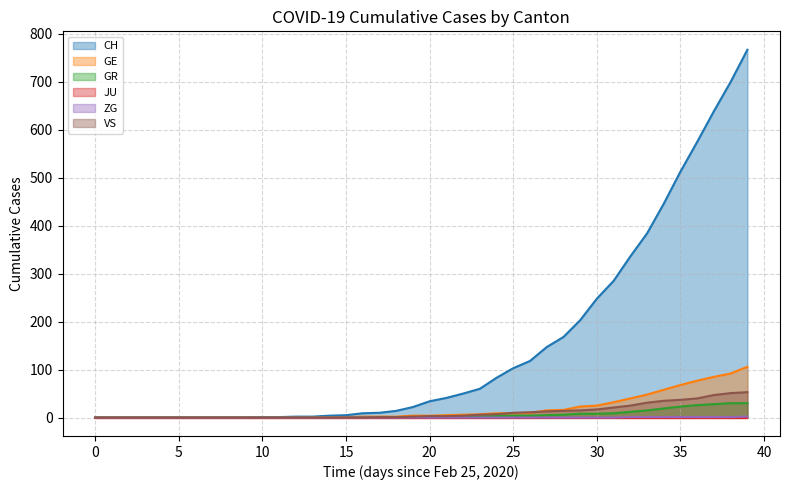

What is the total value across all series at 24?

102